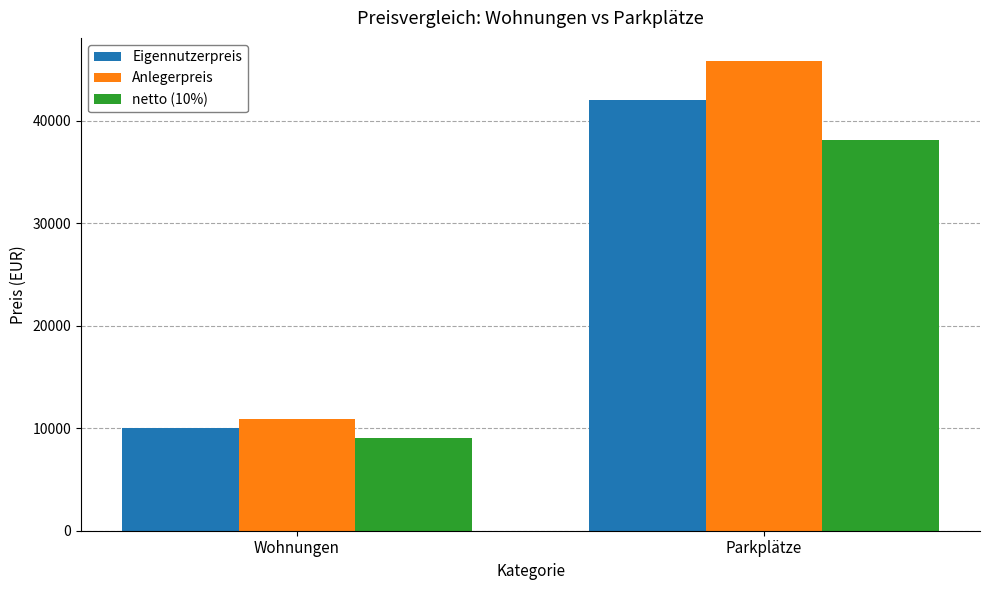

Which series has the largest range (max minus min)?

Anlegerpreis